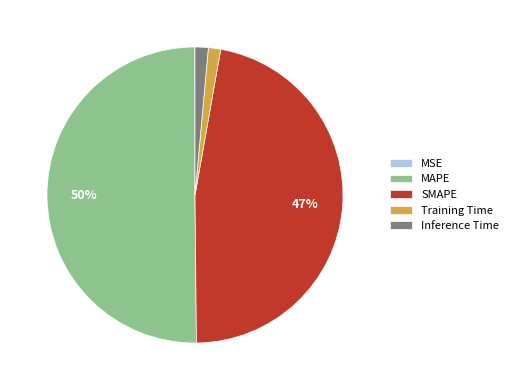

Combined, do Training Time and SMAPE account for over 50%?

No